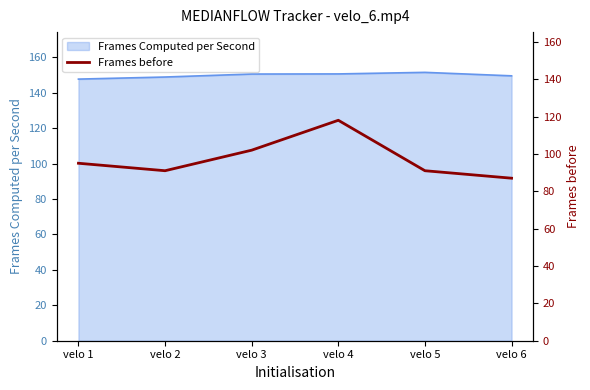

At which category does the data reach its first local valley?

velo 2